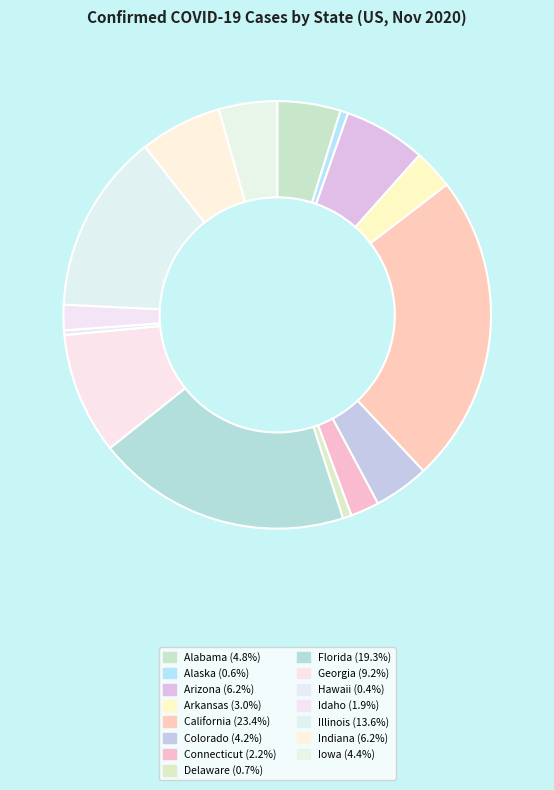

Is it true that California is 32% of the pie?

False